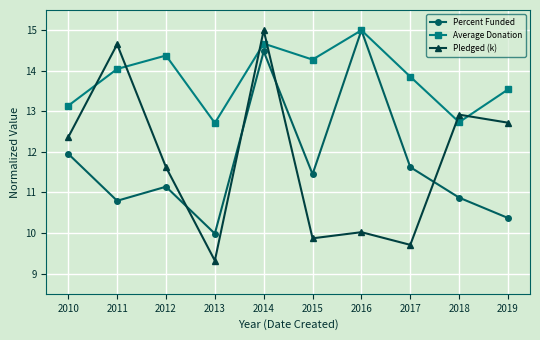

Rank the categories by Pledged (k) value from highest to lowest.

2014, 2011, 2018, 2019, 2010, 2012, 2016, 2015, 2017, 2013